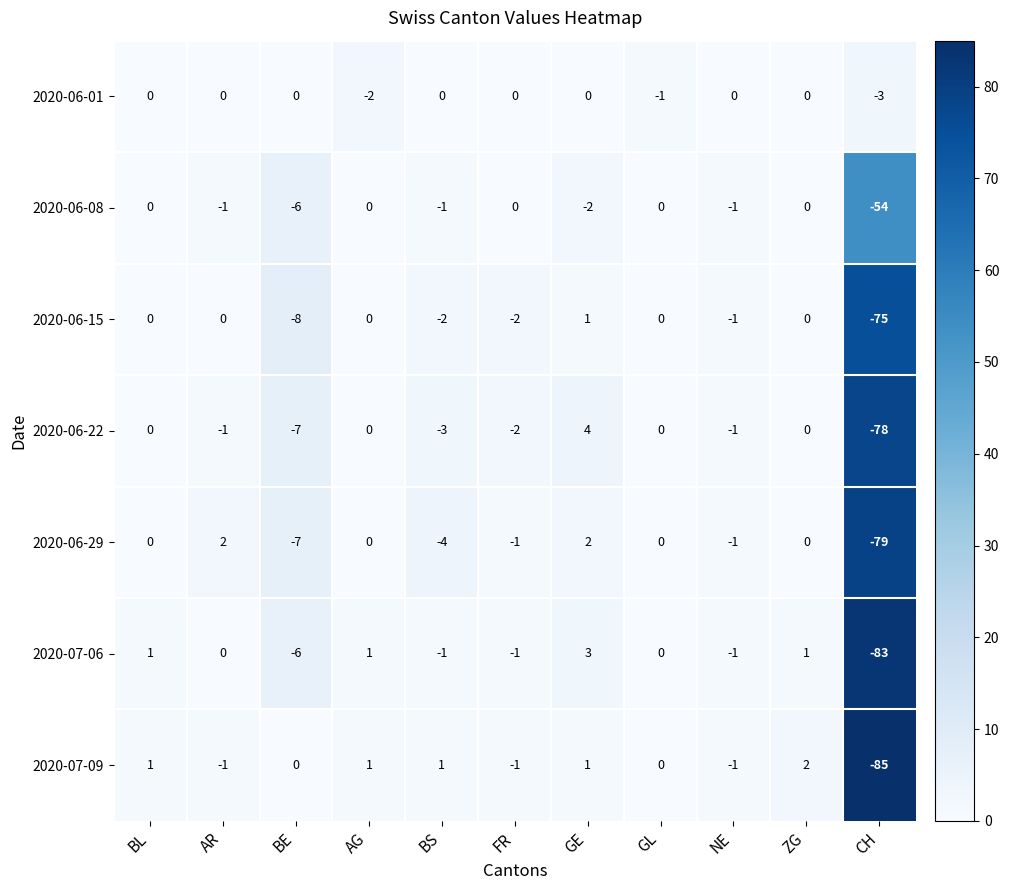

Which series changed the most between FR and GE?

2020-06-22